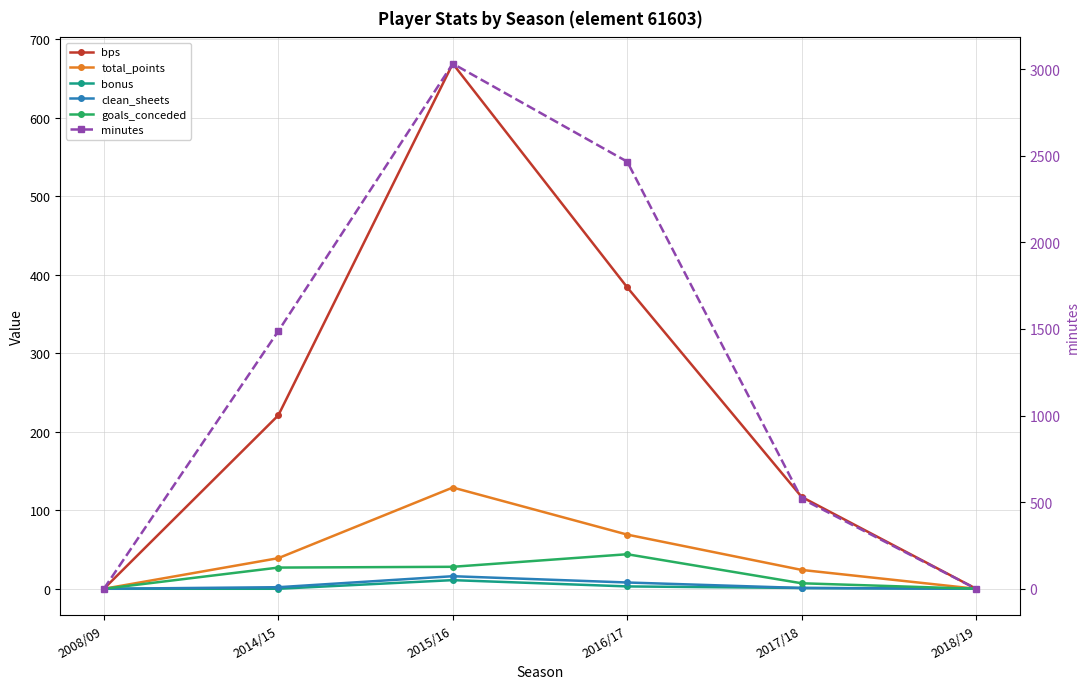

How many values in the bps series are below 221?

3